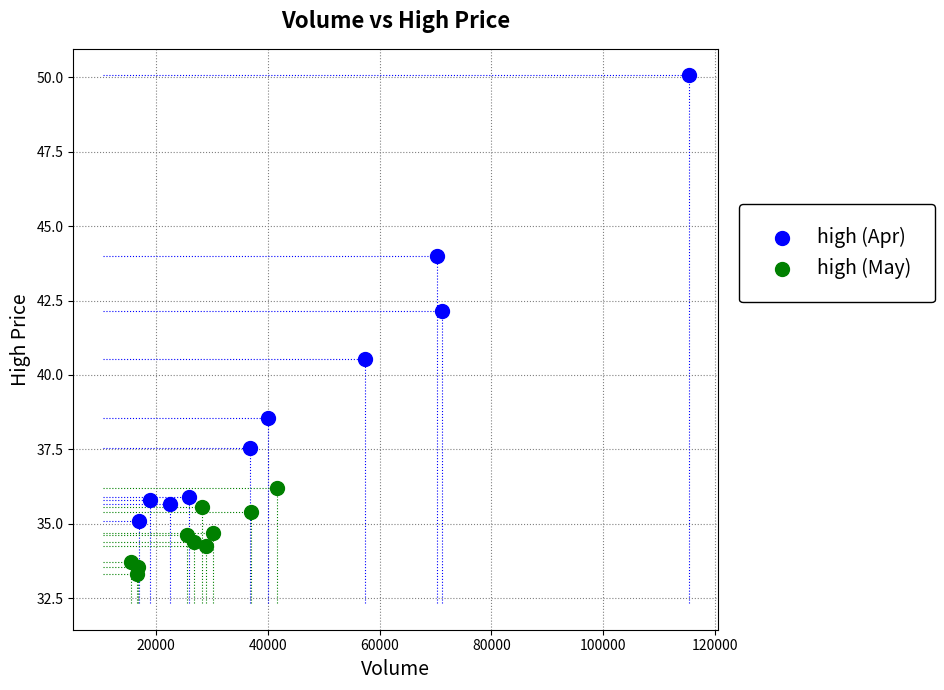

Which series reaches the minimum Y coordinate?

high (May)